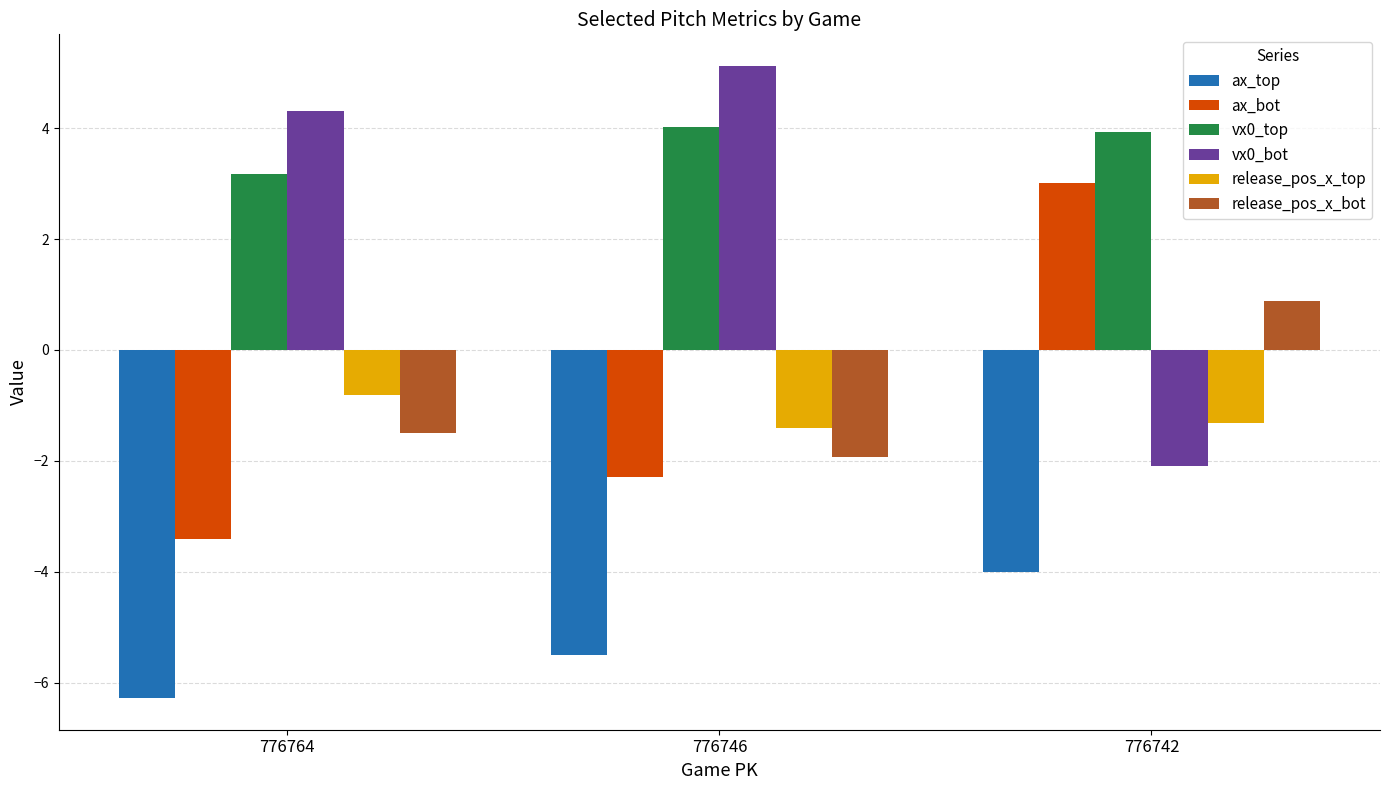

Are the bars grouped side by side (vs. stacked)?

Yes